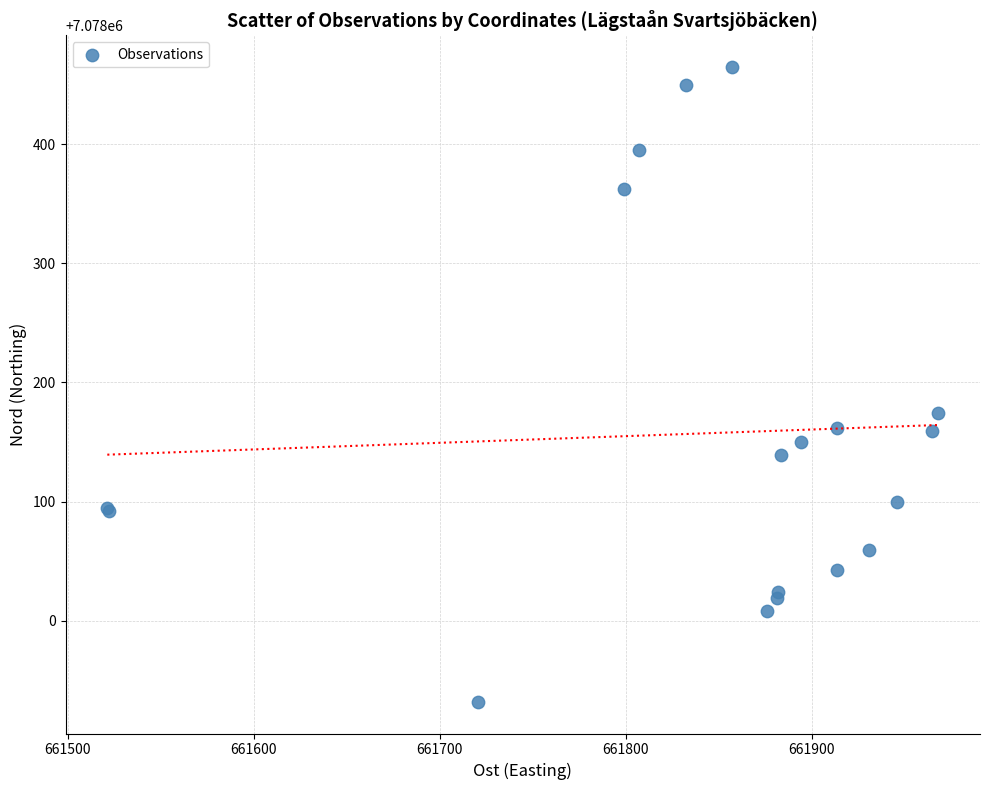

What Y value in the scatter plot is closest to 7078198?

7078174.1